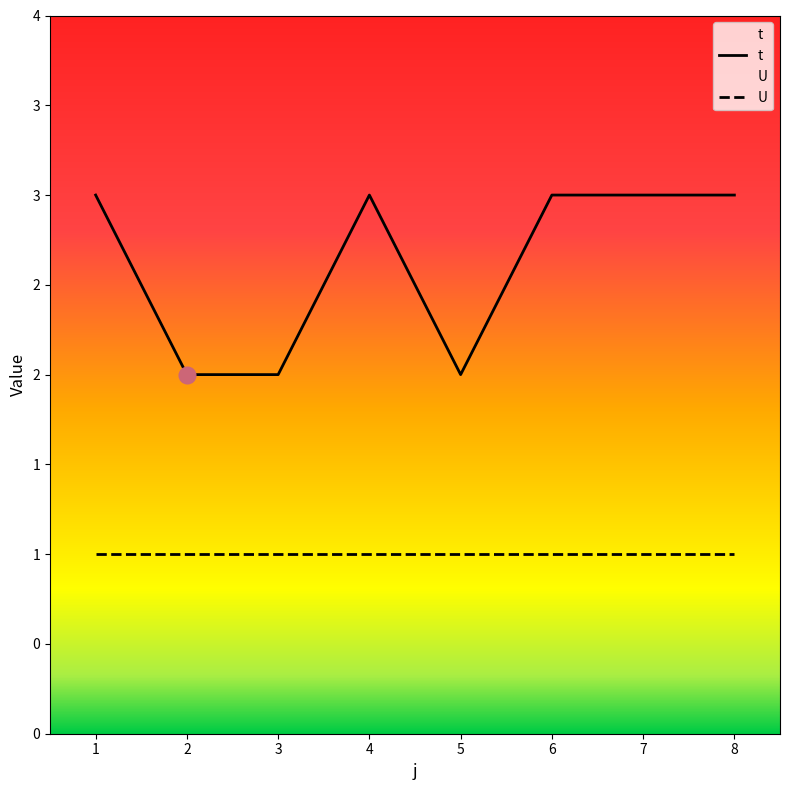

How many interior local valleys (lower than both neighbors) does the data have?

1